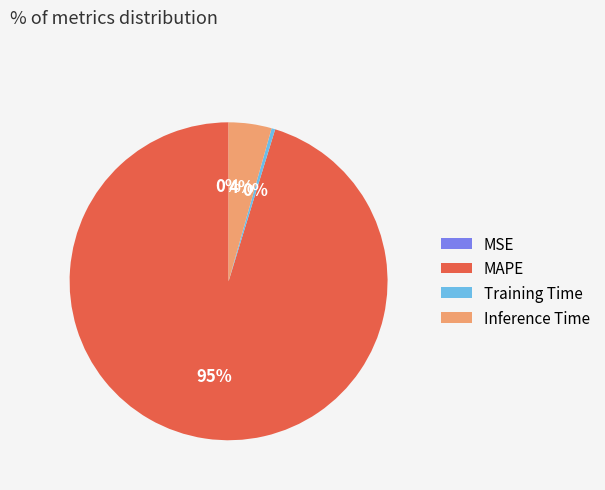

True or false: Training Time accounts for 0% of the total.

True